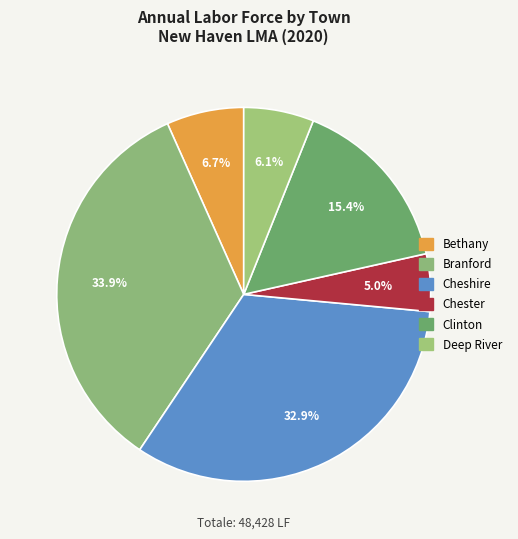

Which category has the smallest portion of the pie?

Chester